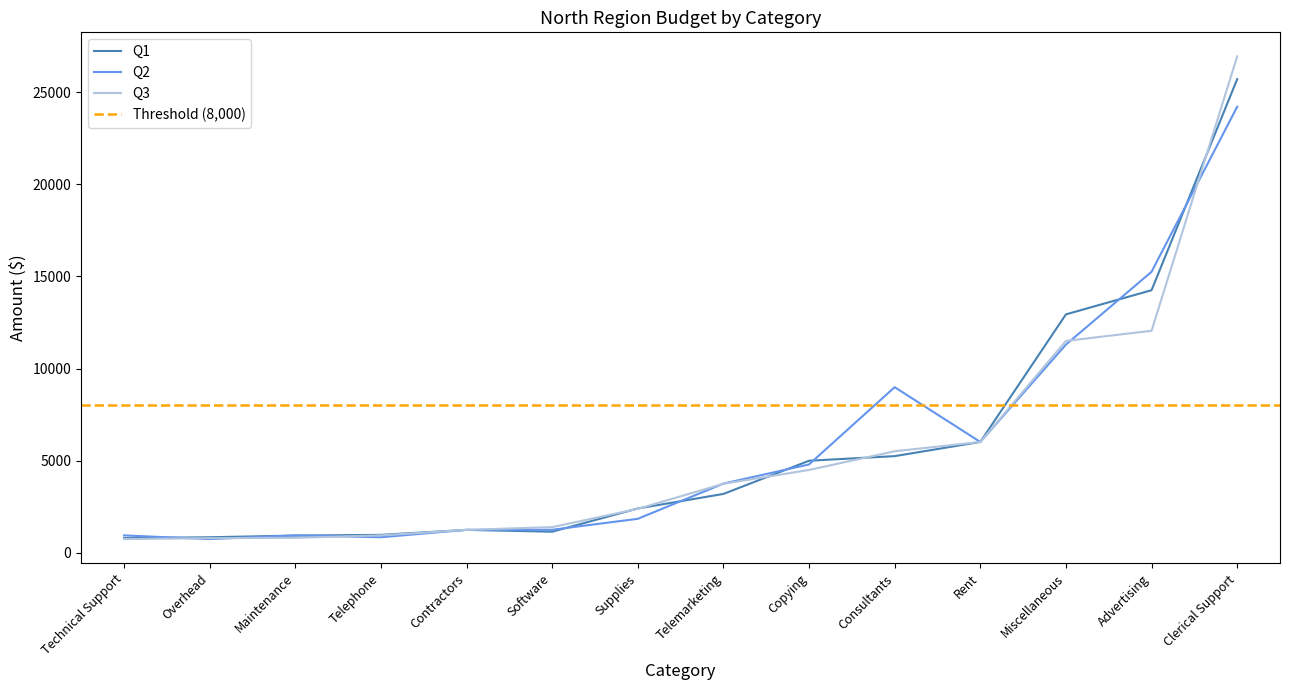

Rank the categories by Q1 value from lowest to highest.

Technical Support, Overhead, Maintenance, Telephone, Software, Contractors, Supplies, Telemarketing, Copying, Consultants, Rent, Miscellaneous, Advertising, Clerical Support